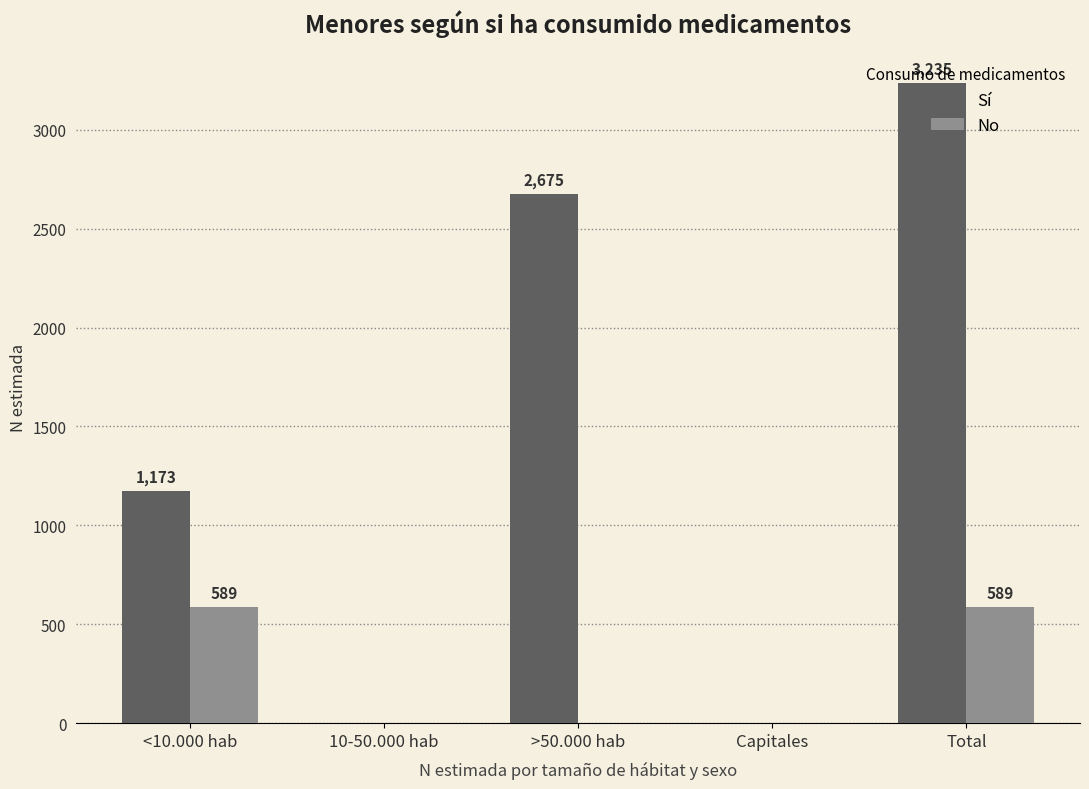

At which label is Sí closest to 1617?

<10.000 hab